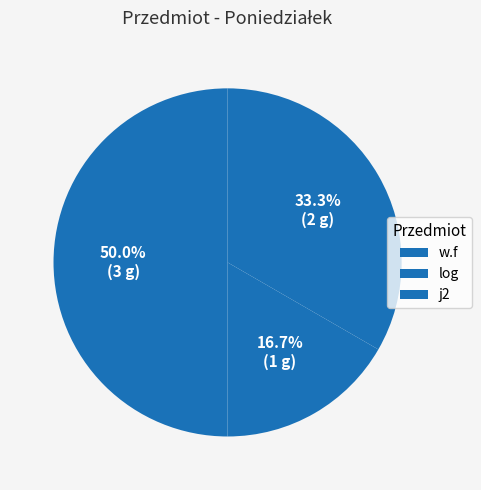

How many segments does this pie chart have?

3